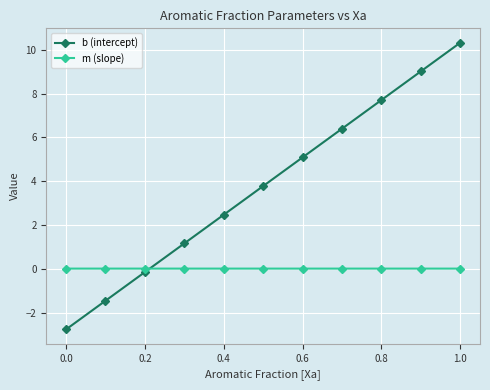

Which series has the widest spread of values?

b (intercept)